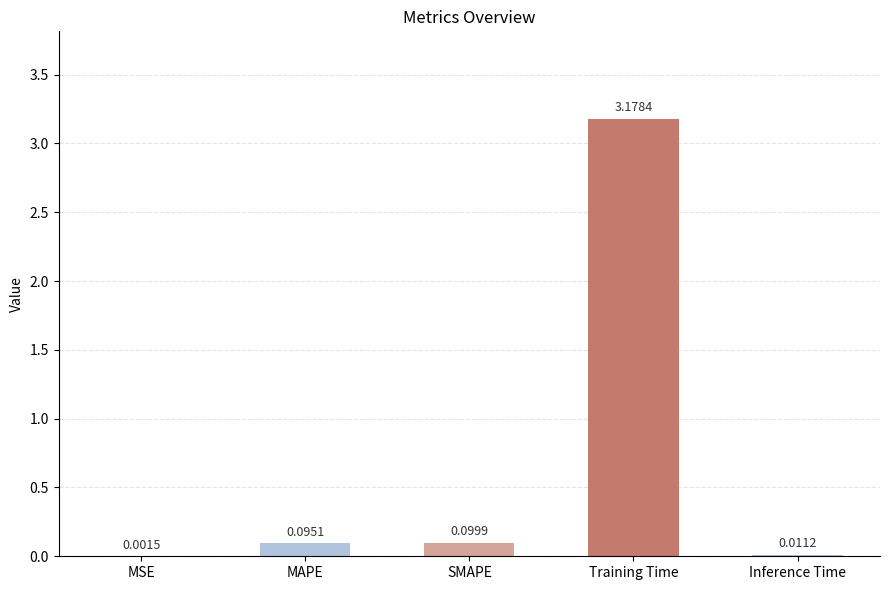

What is the sum of all values?

3.4